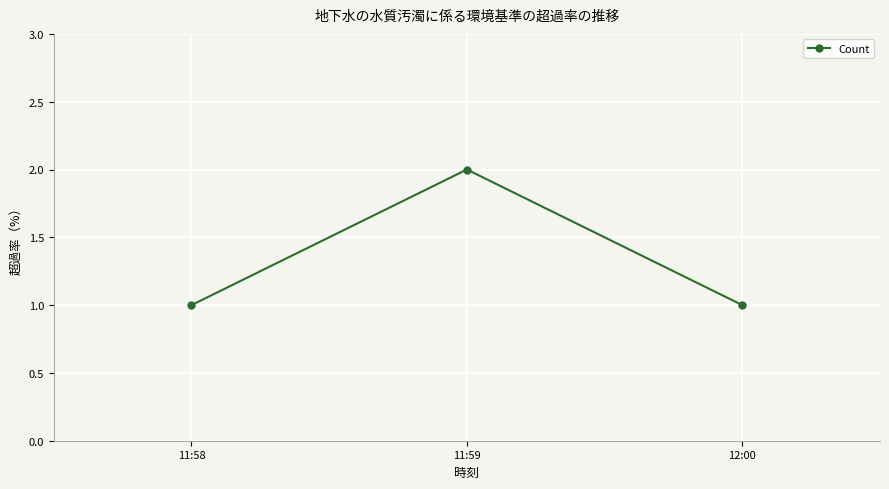

What is the value of the 2nd point from the left?

2